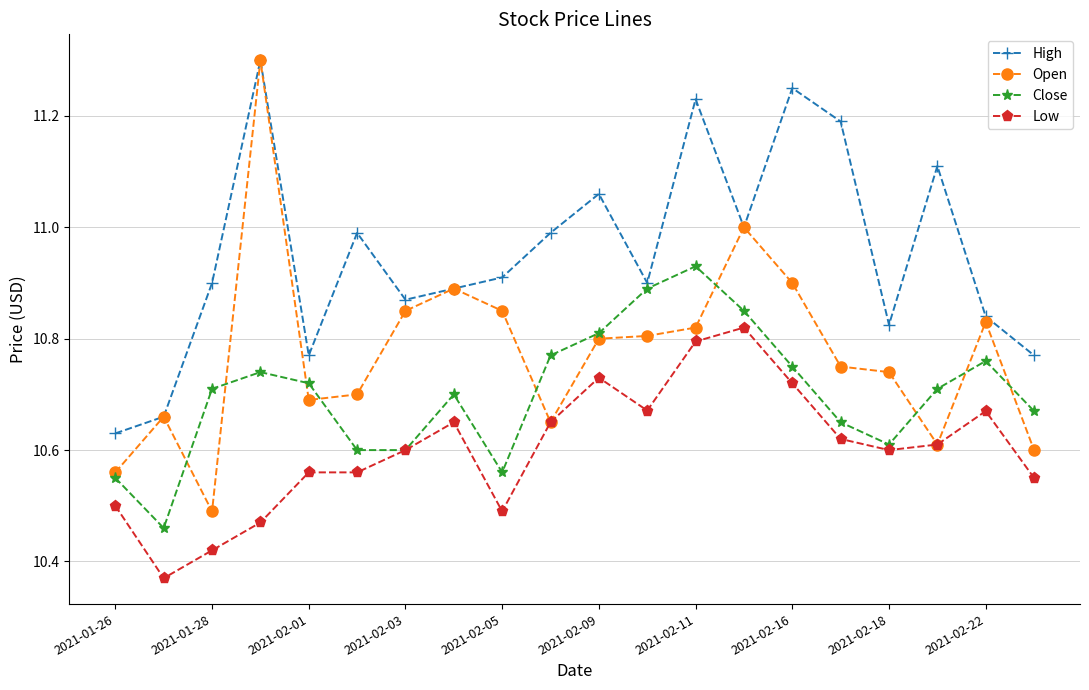

True or false: Close and High cross at least once.

False